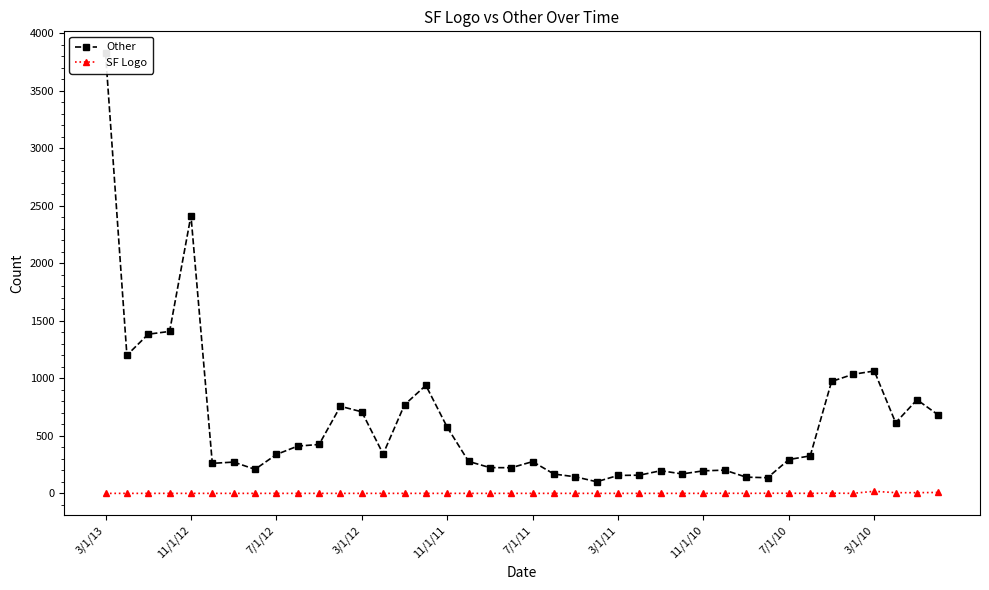

The value of SF Logo at 7/1/11 is 0. True or false?

True